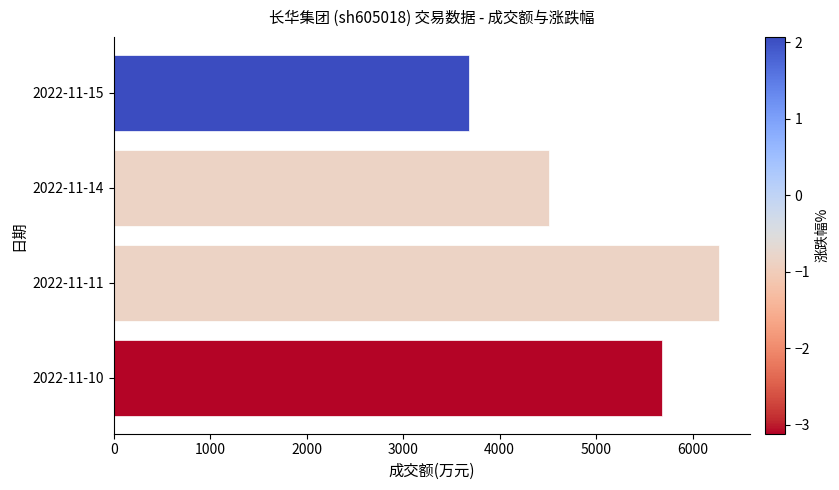

Does the chart contain stacked bars?

No